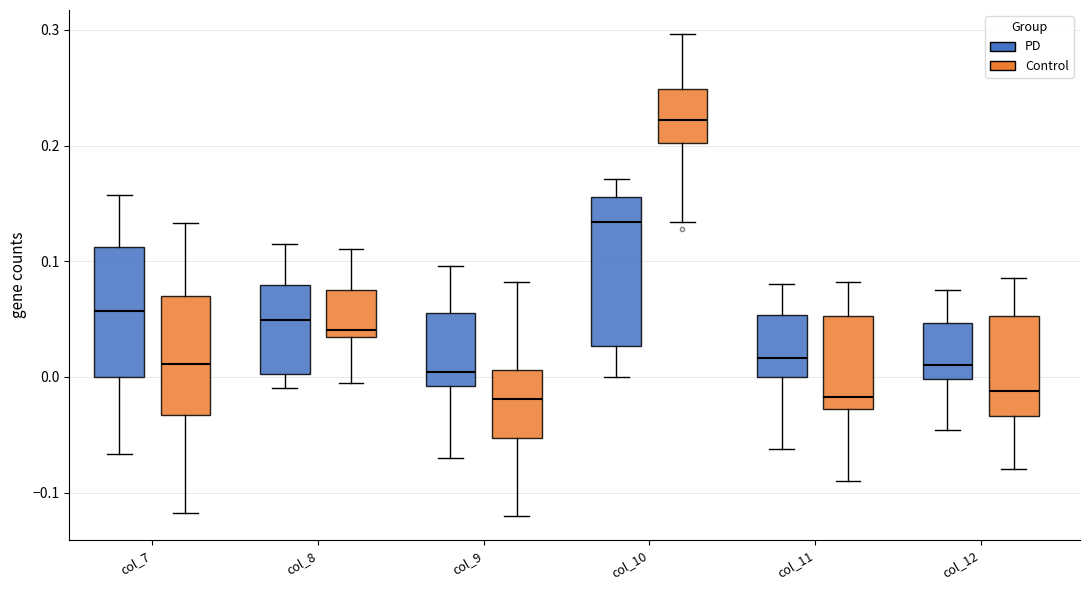

Where is the upper edge of the box for col_11 (PD) on the y-axis? The values are not printed on the chart, so give them approximately, as read against the axis.

0.05